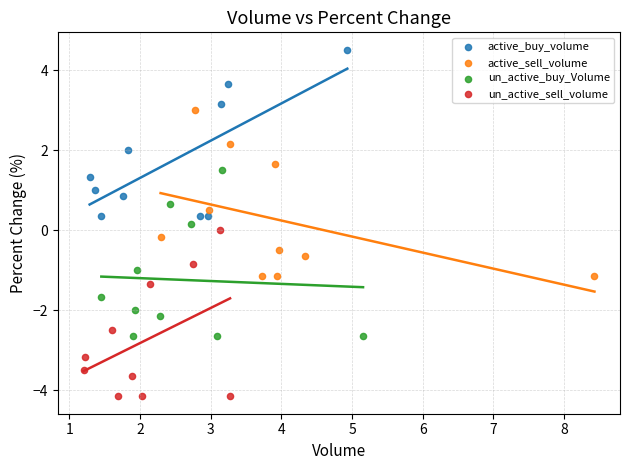

Which series reaches the maximum Y coordinate?

active_buy_volume